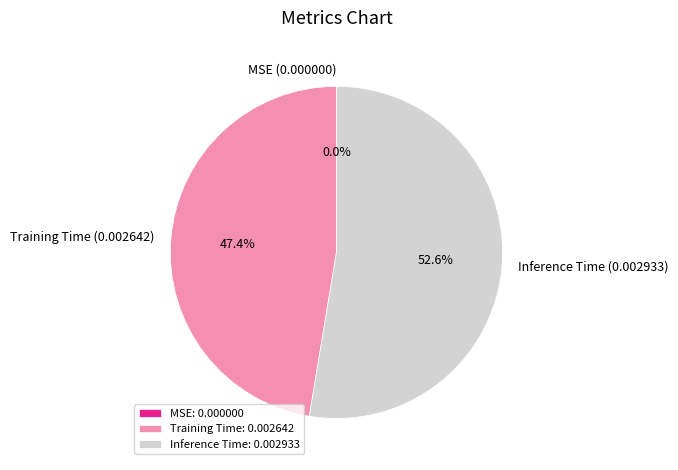

Does Inference Time account for over 50% of the chart?

Yes